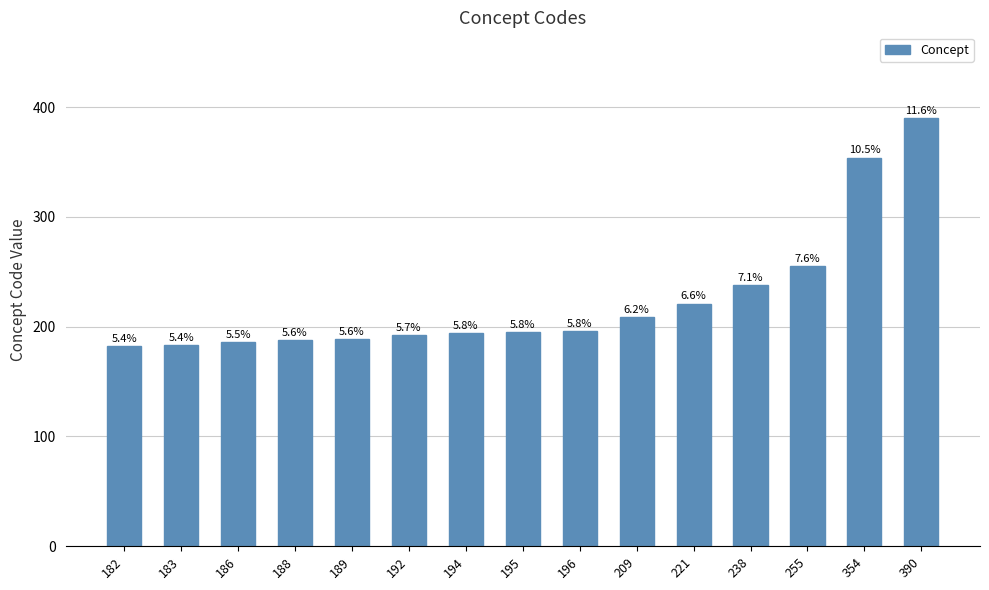

Where does the data first go above 195?

196